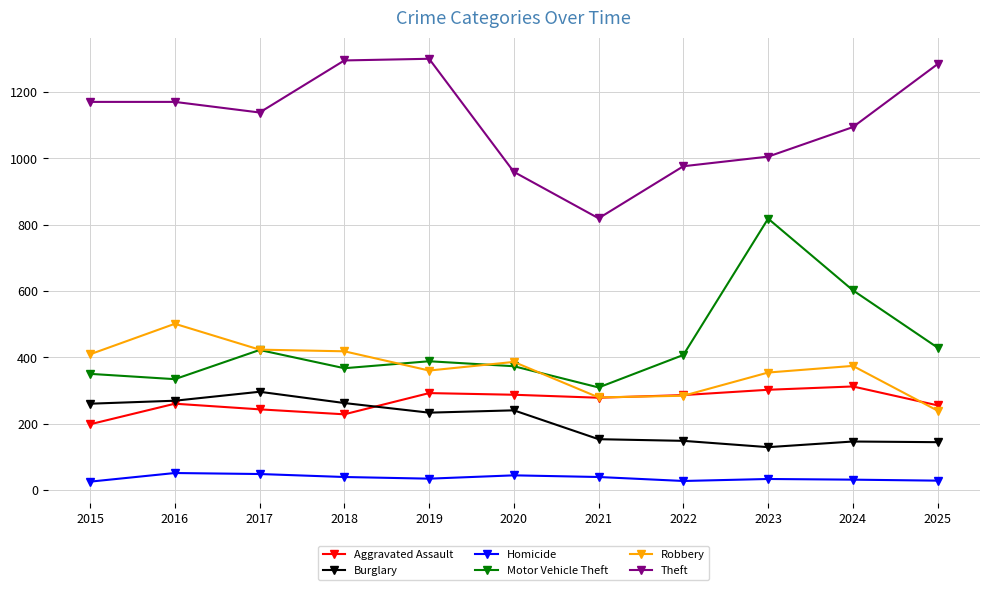

What is the spread (max minus min) of values at 2025?

1256